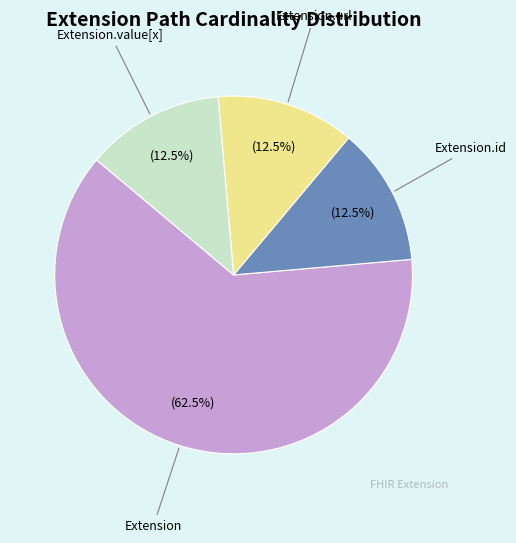

Is there a majority slice in this chart?

Yes